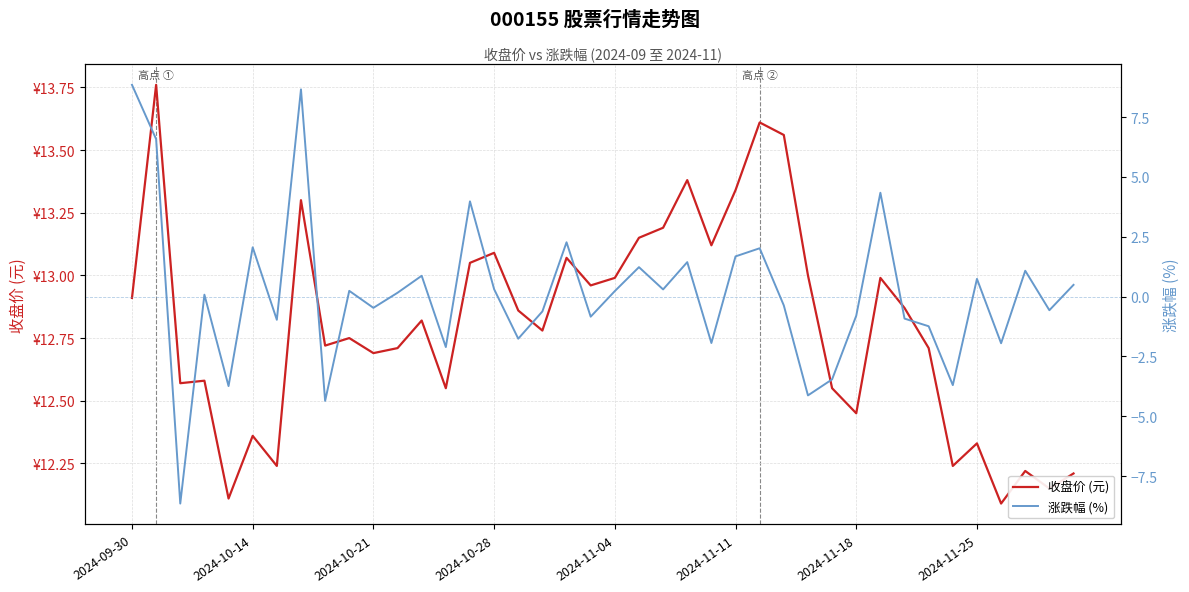

In 收盘价 (元), how many points are higher than both neighbors (excluding endpoints)?

13